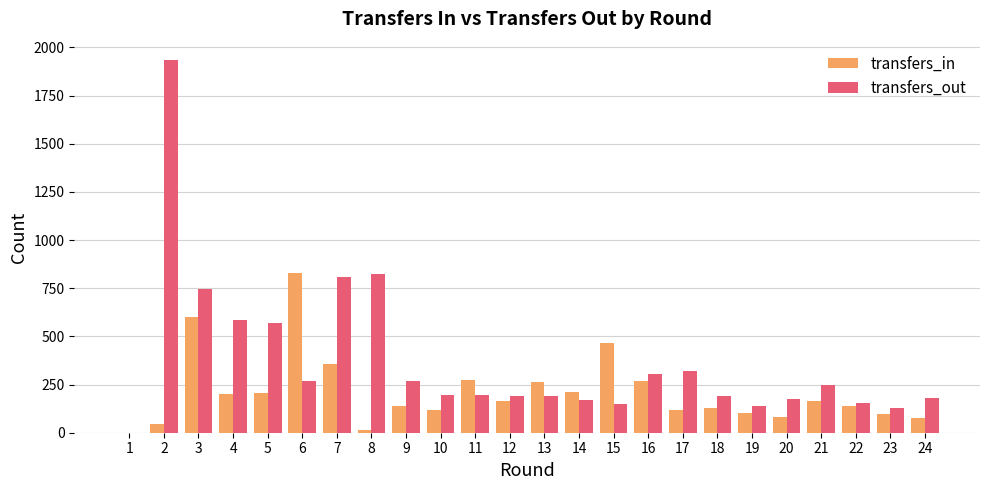

The value of transfers_out at 1 is 0. True or false?

True